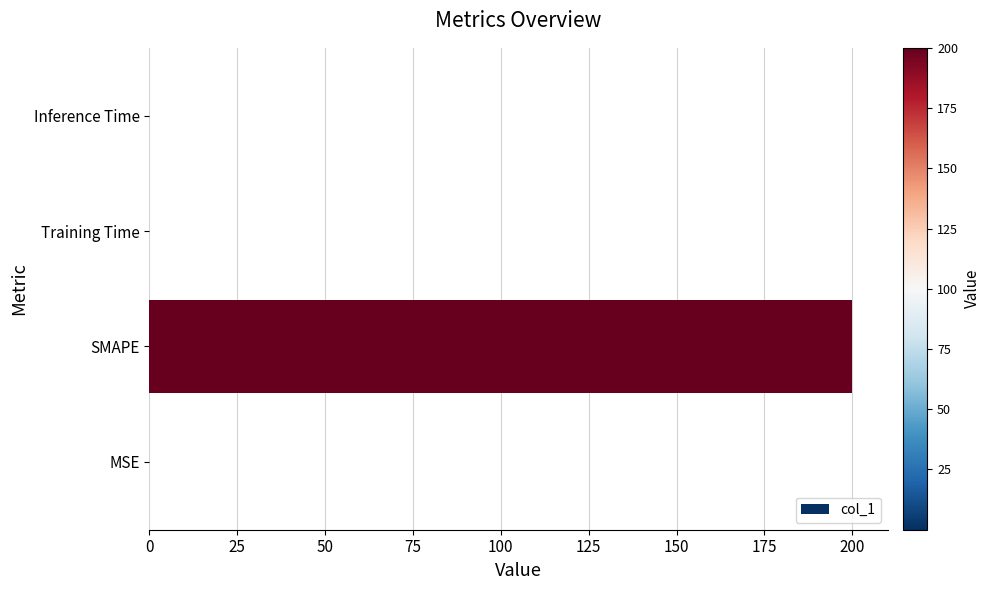

Which label corresponds to the largest value in the chart?

SMAPE